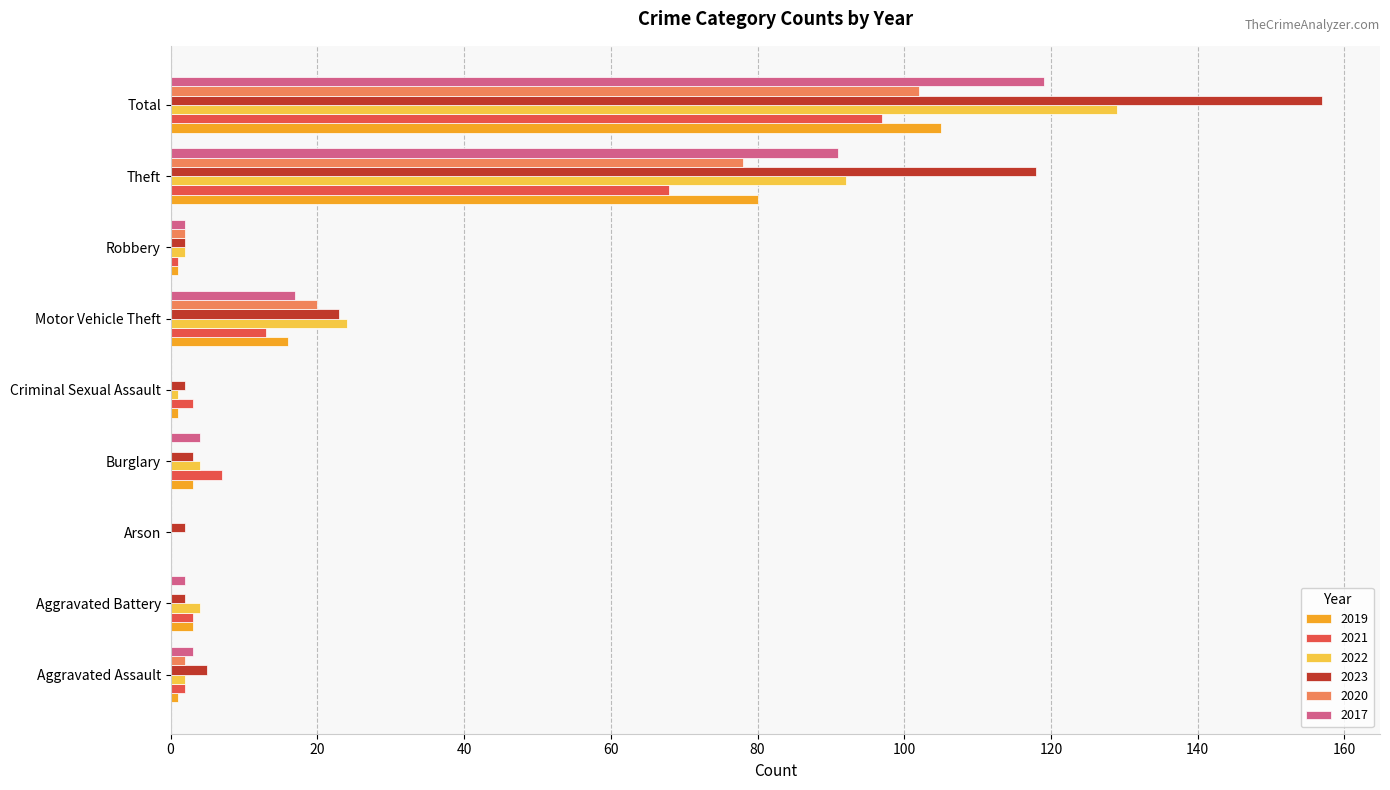

What is the sum of the 2019 values at Motor Vehicle Theft and Burglary?

19